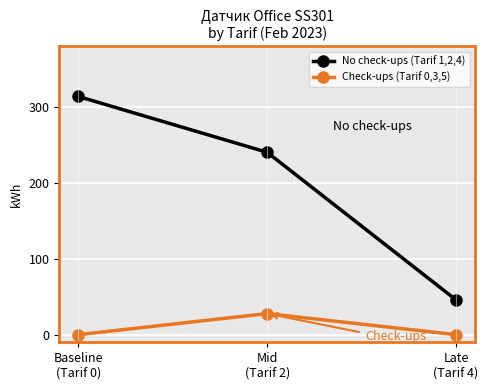

The value of No check-ups (Tarif 1,2,4) at Baseline
(Tarif 0) is 314.1. True or false?

True